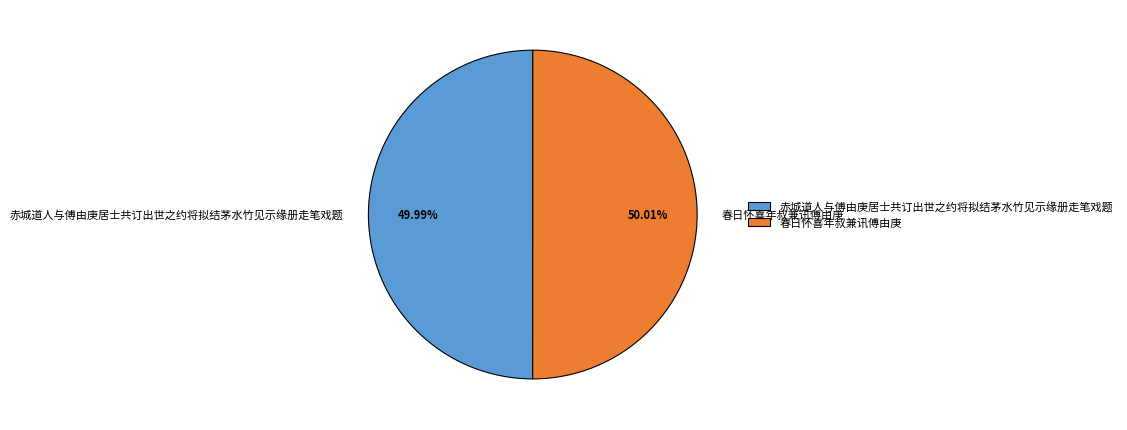

What is the ratio of the value at 赤城道人与傅由庚居士共订出世之约将拟结茅水竹见示缘册走笔戏题 to the value at 春日怀喜年叔兼讯傅由庚?

1.0